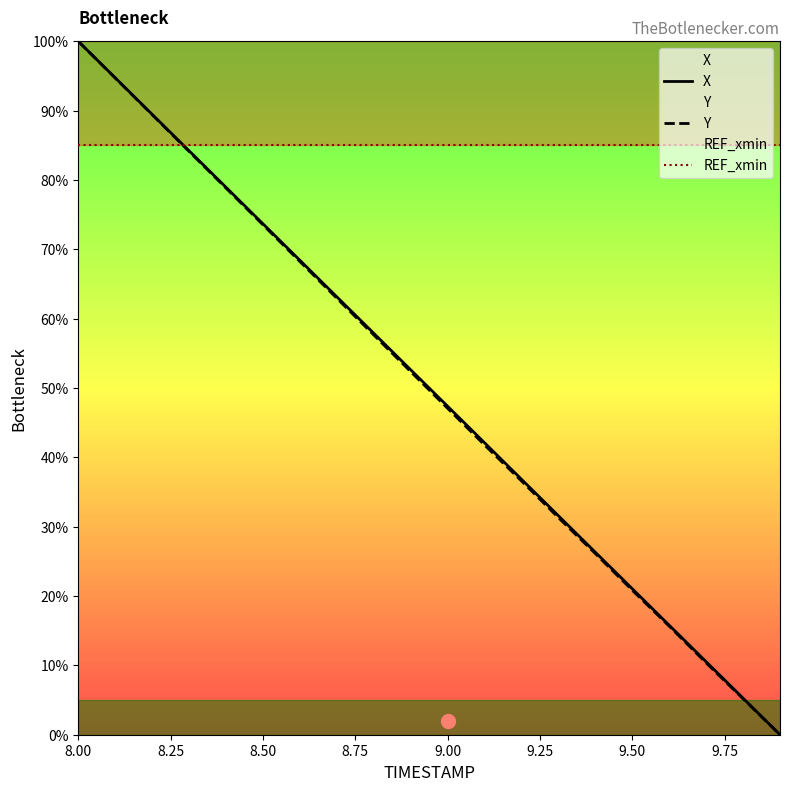

How many intersections are there between REF_xmin and X?

1